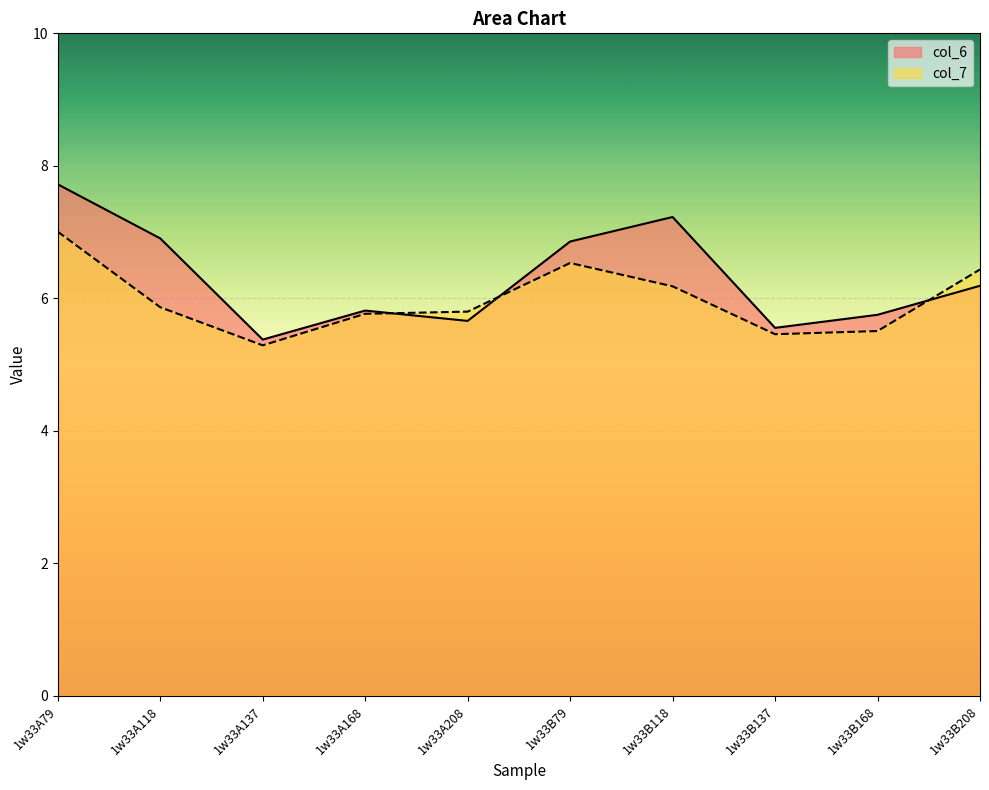

Does the chart display data point markers on the line(s)?

No